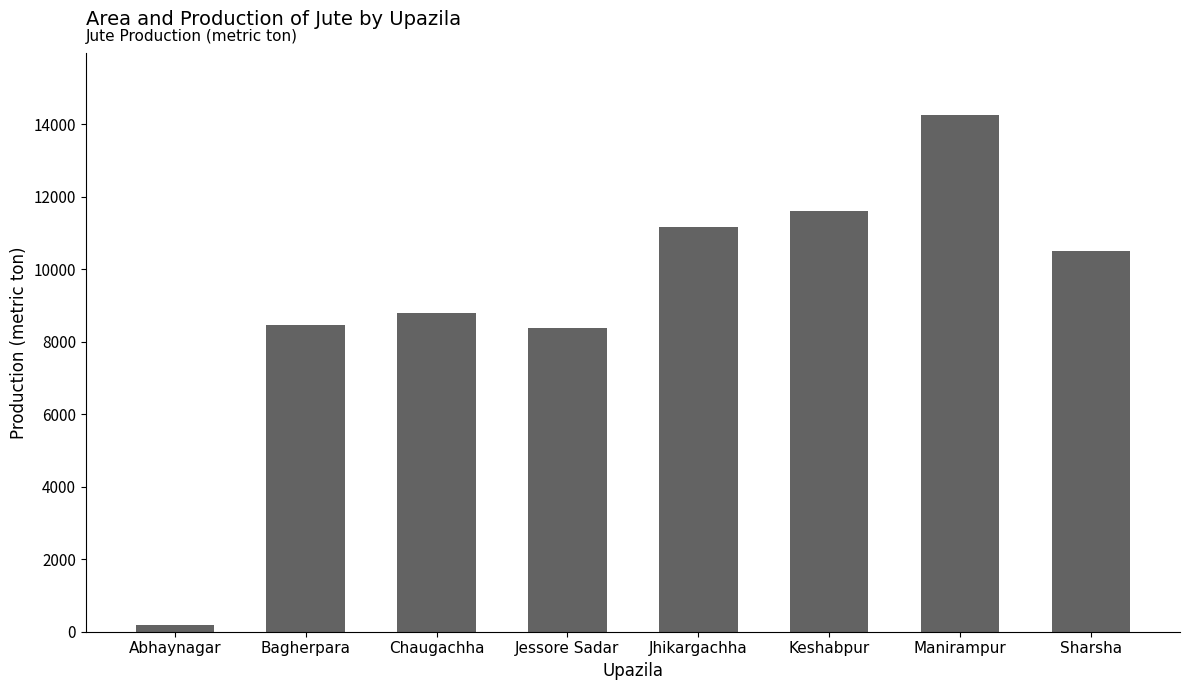

What is the sum of all values?

73334